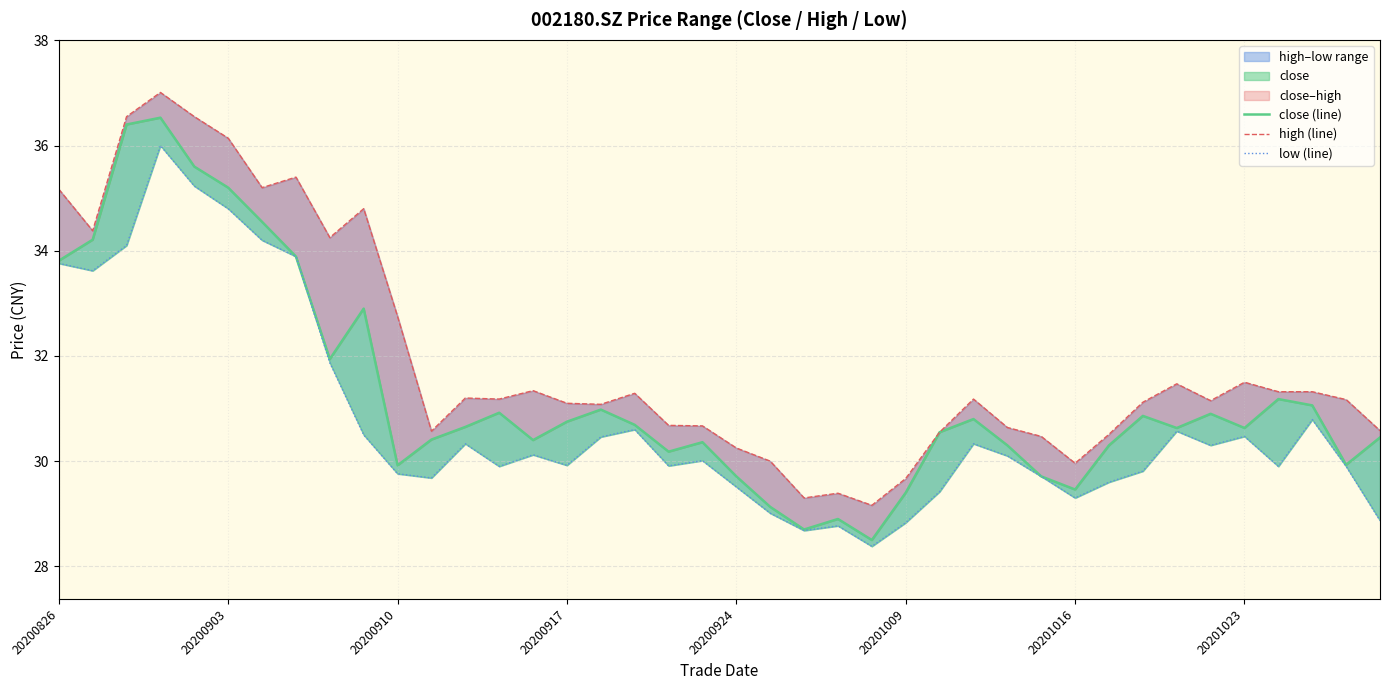

At which label is high (line) closest to 33?

20200910